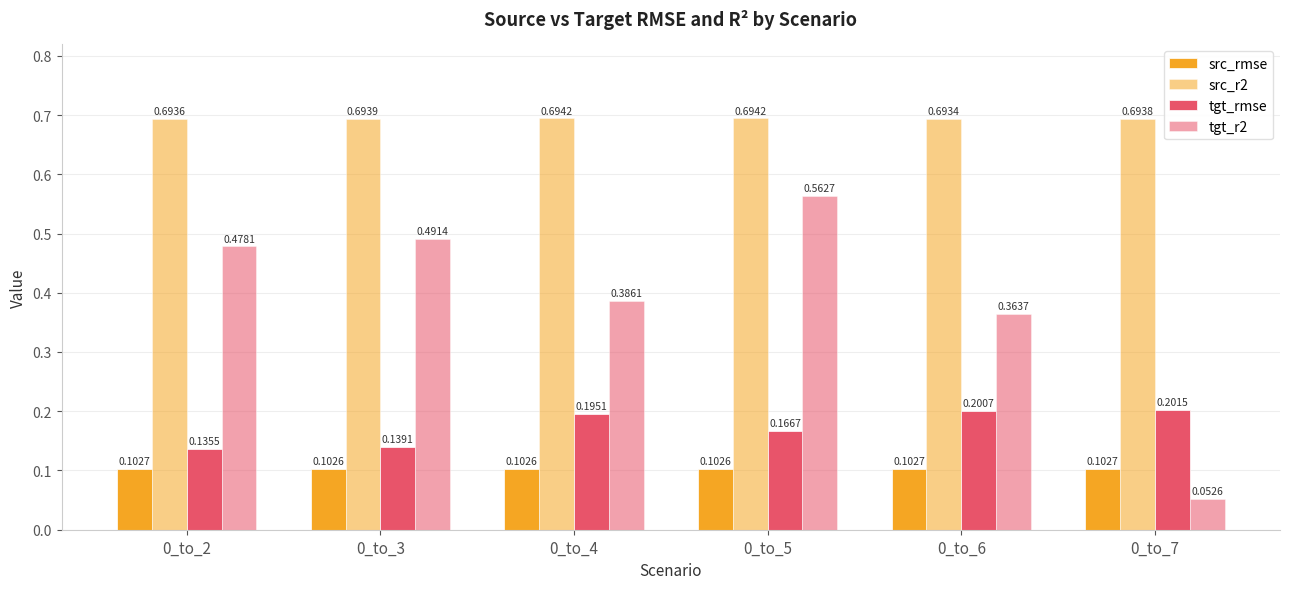

Read the tgt_r2 value at 0_to_4.

0.4